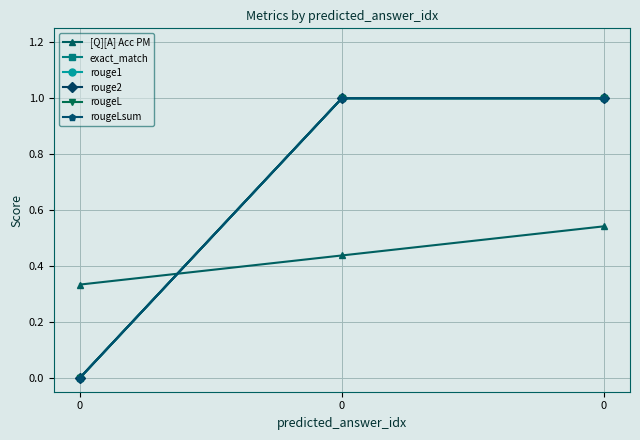

At 0, list the series in order from largest to smallest.

[Q][A] Acc PM, exact_match, rouge1, rouge2, rougeL, rougeLsum